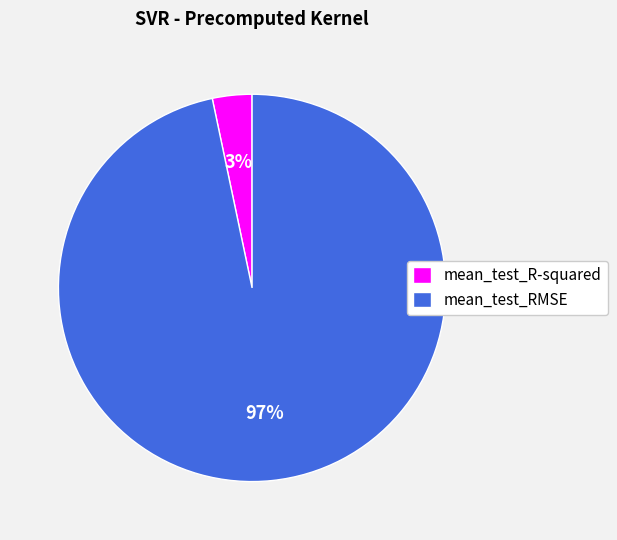

Is there any slice that represents more than half of the pie?

Yes